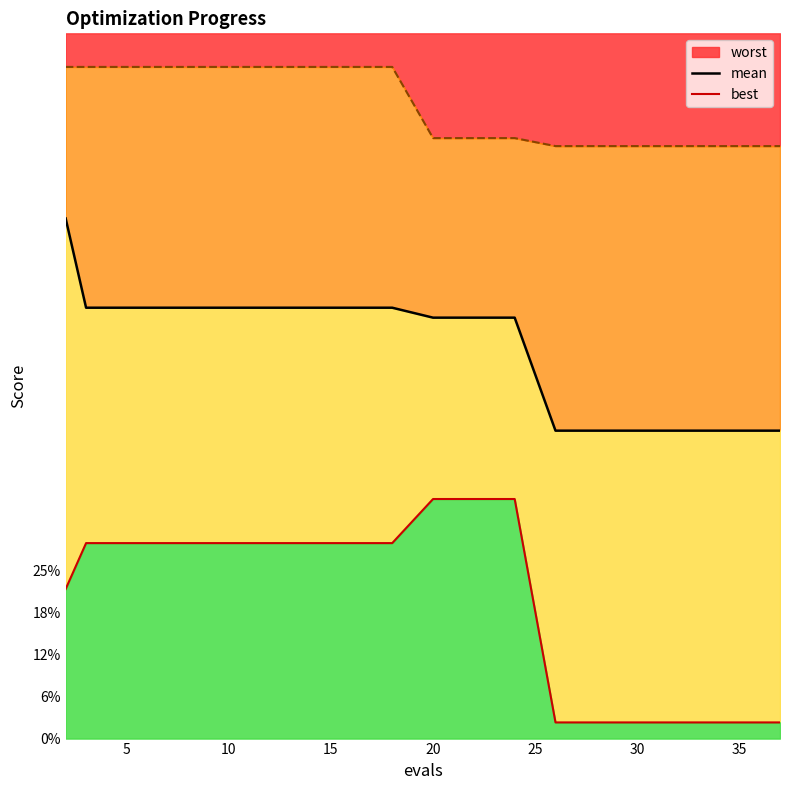

What is the label of the 7th point from the left?

30